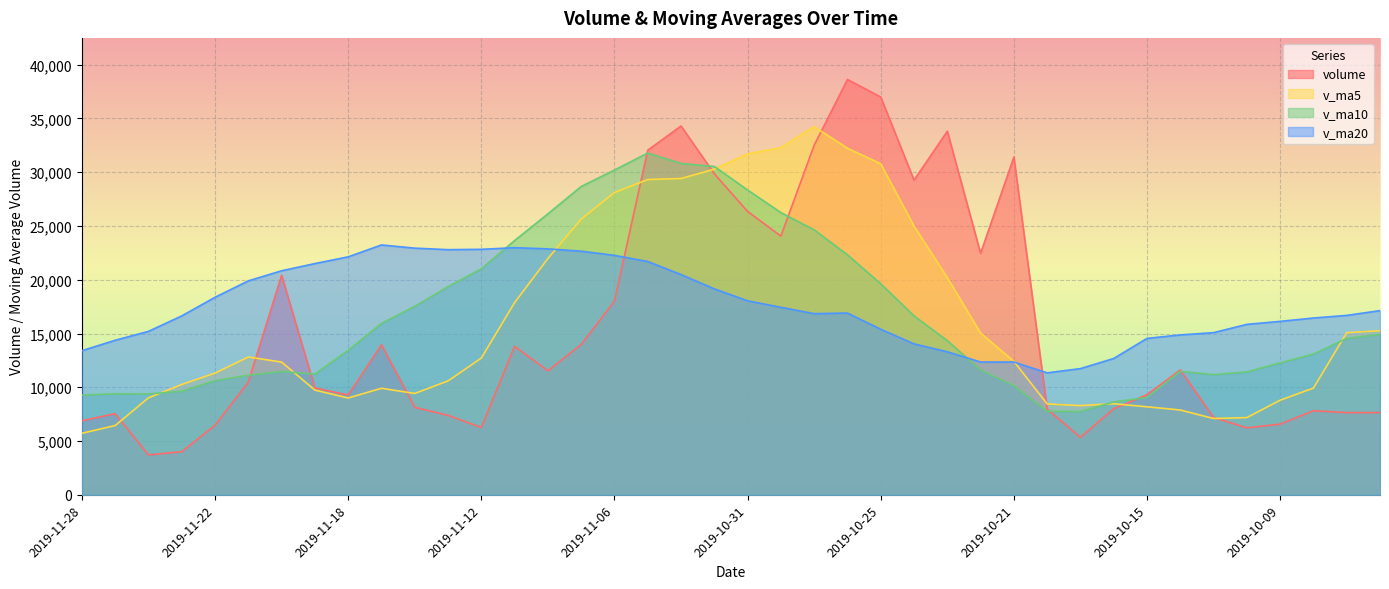

Reading left to right, extract all data points from this chart.

volume: 6886.0	7550.1	3706.9	4009.1	6465.1	10485.9	20418.4	9939.0	9284.9	13946.1	8137.2	7389.0	6261.0	13807.9	11534.9	13968.2	18004.2	32043.9	34294.0	29851.4	26348.9	24055.6	32507.5	38623.3	36986.7	29258.9	33806.7	22455.3	31403.9	7980.4	5346.3	8006.2	9312.0	11614.0	7199.3	6227.1	6573.3	7820.8	7649.4	7644.7
v_ma5: 5723.4	6443.4	9017.1	10263.5	11318.6	12814.8	12345.1	9739.2	9003.6	9908.2	9426.0	10592.2	12715.2	17871.8	21969.0	25632.3	28108.5	29318.8	29411.5	30277.4	31704.4	32286.4	34236.7	32226.2	30782.3	24981.1	20198.5	15038.4	12409.8	8451.8	8295.6	8471.7	8185.1	7886.9	7094.0	7183.1	8798.5	9925.2	15077.9	15256.8
v_ma10: 9269.1	9394.3	9378.1	9633.6	10613.4	11120.4	11468.6	11227.2	13437.7	15938.6	17529.2	19350.3	21017.0	23641.7	26123.2	28668.4	30197.5	31777.7	30818.8	30529.8	28342.7	26242.5	24637.5	22318.0	19617.1	16638.3	14335.1	11611.8	10148.3	7772.9	7739.3	8635.1	9055.2	11482.4	11175.4	11430.6	12264.1	13087.2	14544.4	14907.5
v_ma20: 13399.1	14372.3	15197.6	16637.6	18368.3	19894.4	20833.0	21502.5	22128.3	23234.2	22936.0	22796.4	22827.3	22979.8	22870.1	22653.3	22266.3	21694.8	20483.6	19151.4	18041.0	17438.8	16846.4	16900.2	15396.2	14034.5	13299.6	12349.5	12346.4	11340.2	11735.1	12678.3	14545.2	14869.7	15079.6	15850.4	16127.3	16440.2	16683.4	17128.0